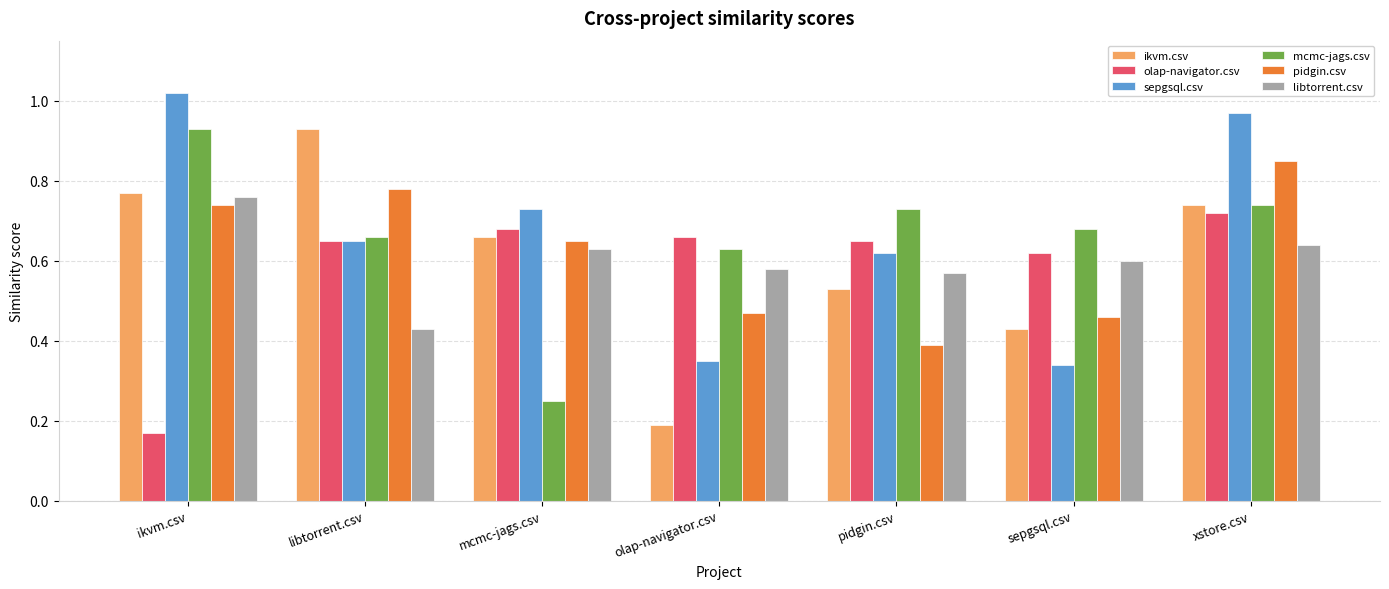

True or false: mcmc-jags.csv has a value of 1.2 at pidgin.csv.

False